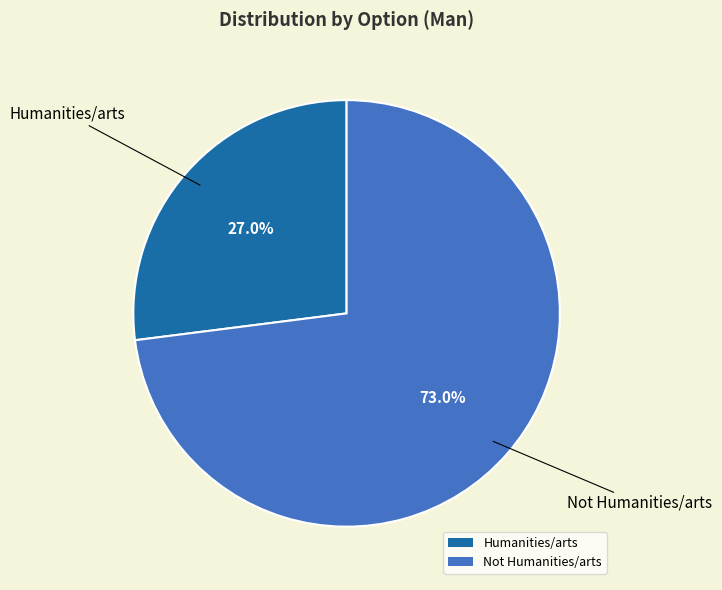

How many segments does this pie chart have?

2